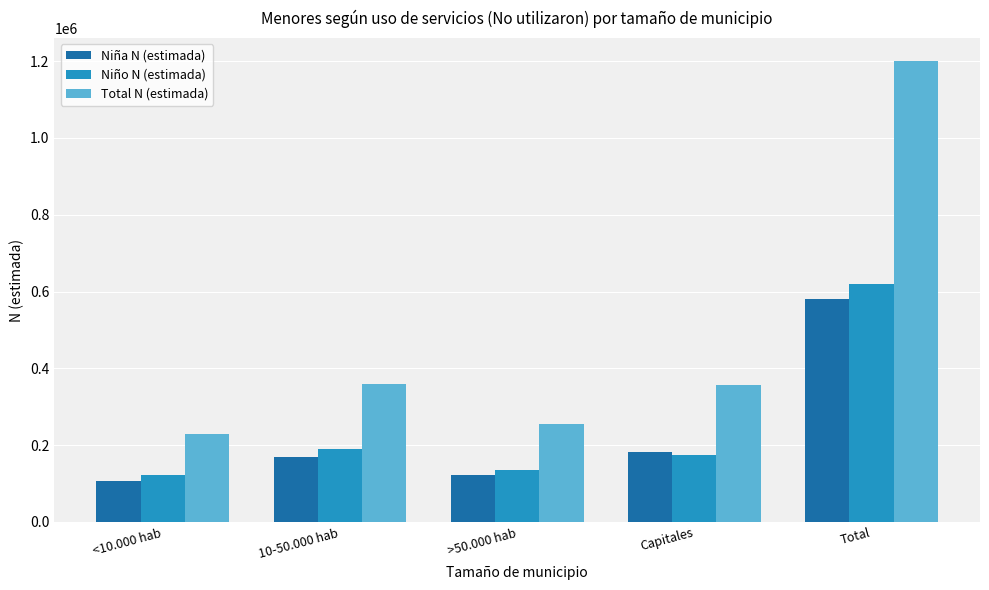

At which label is Niña N (estimada) closest to 343665?

Capitales